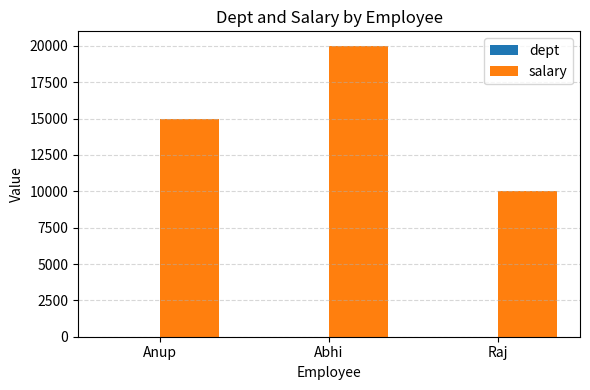

What is the maximum value for salary?

20000